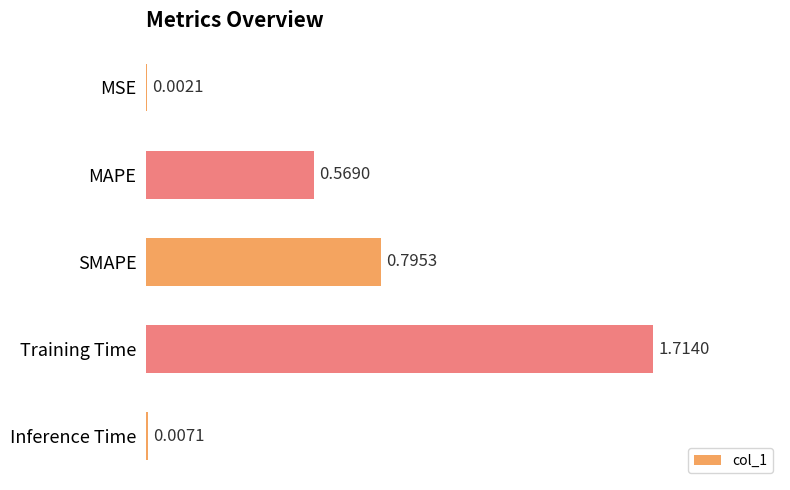

What is the change in value from MAPE to Training Time?

+1.1